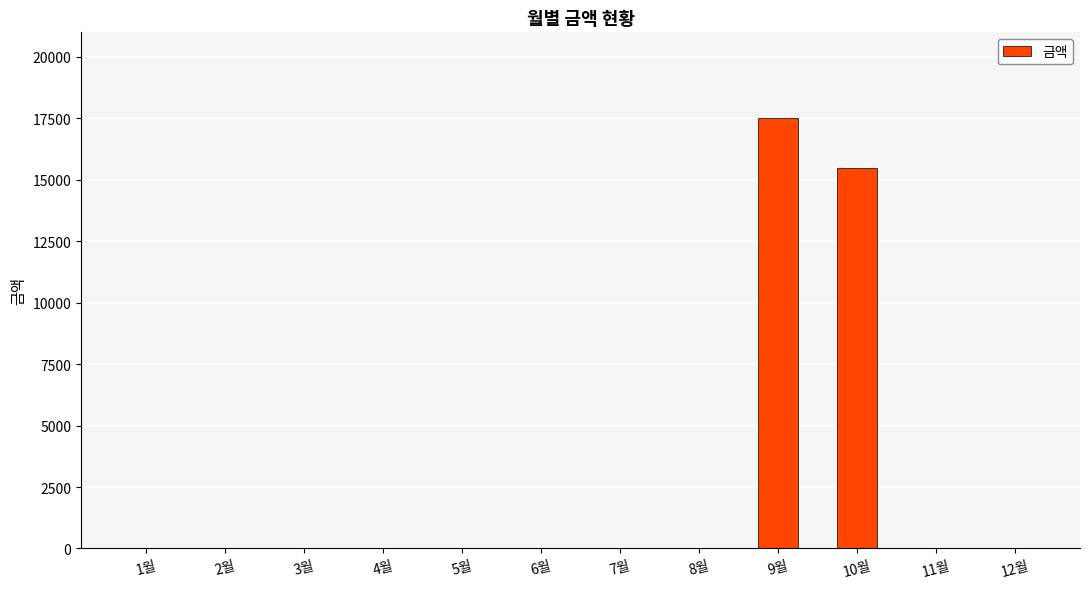

Which category has the highest value across all series?

9월